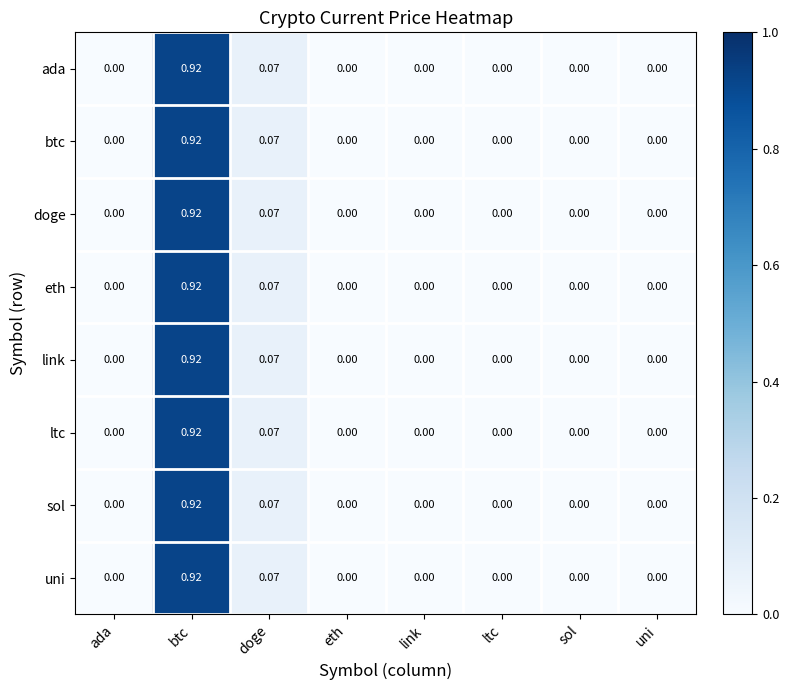

Which category has the highest value in the sol series?

btc